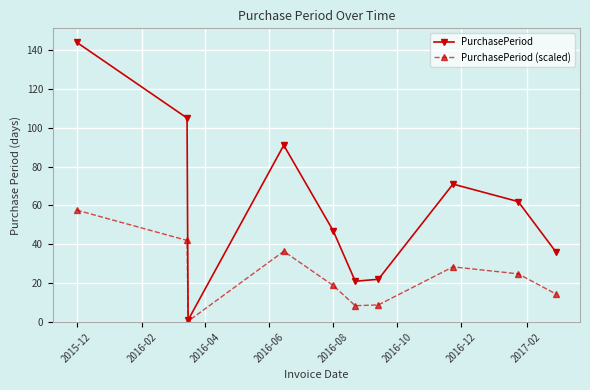

Is this an area chart (filled region under the line)?

No